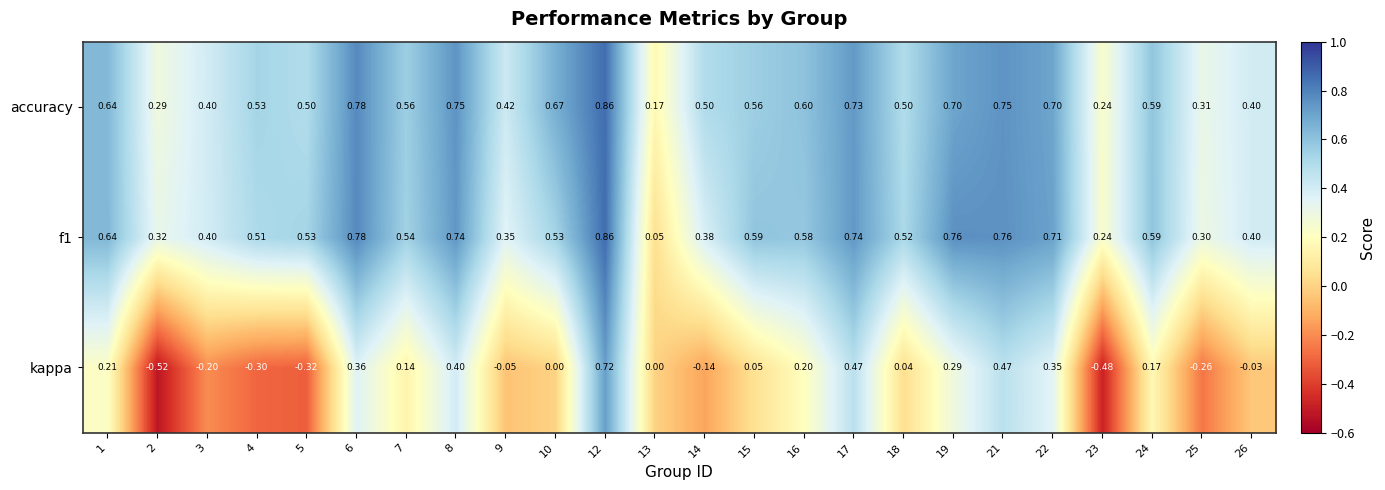

Between 12 and 25, which series saw the biggest shift?

kappa